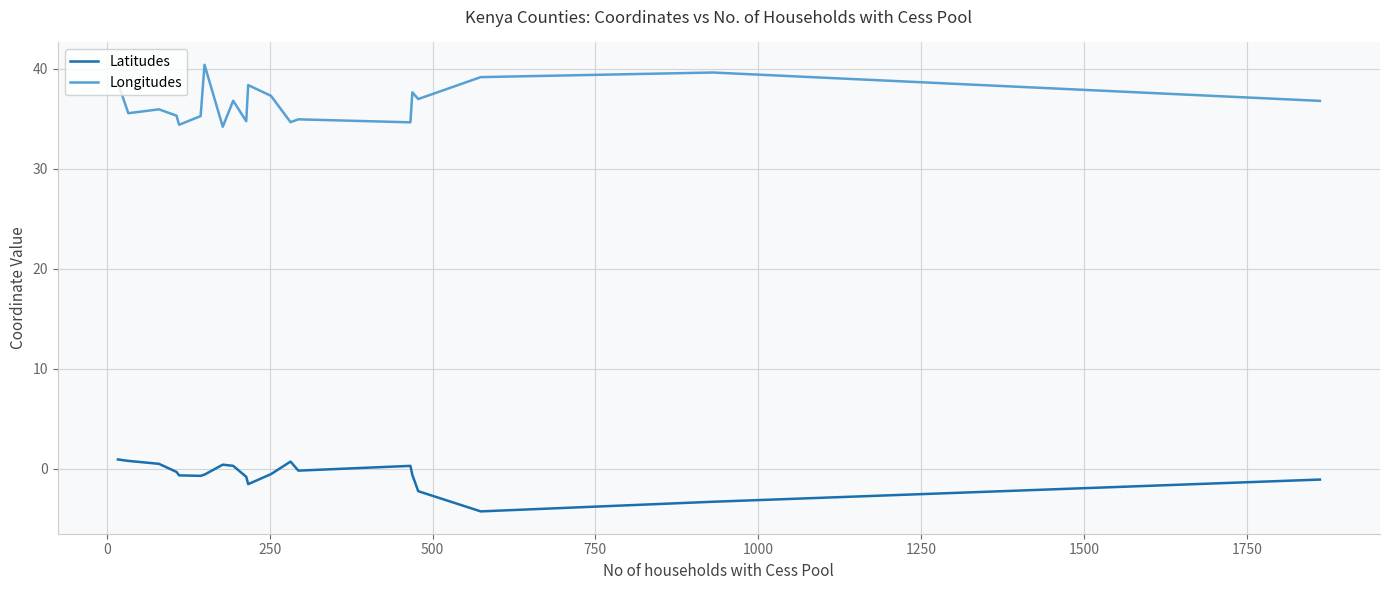

True or false: Latitudes and Longitudes intersect in this chart.

False